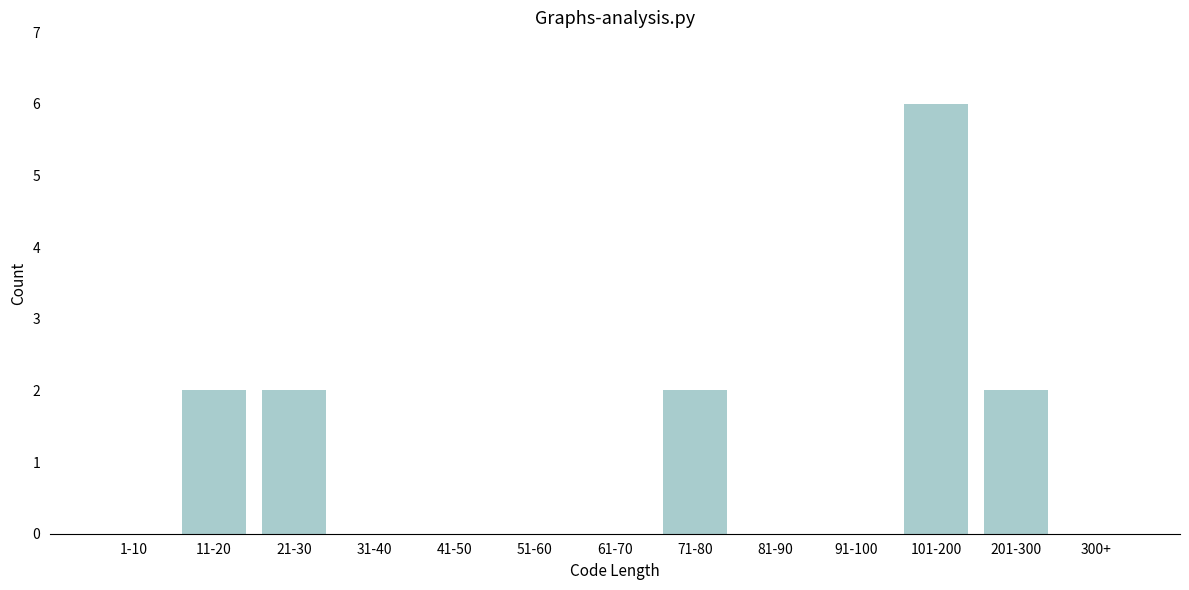

Reading left to right, what are all the values shown in this chart?

1-10=0	11-20=2	21-30=2	31-40=0	41-50=0	51-60=0	61-70=0	71-80=2	81-90=0	91-100=0	101-200=6	201-300=2	300+=0